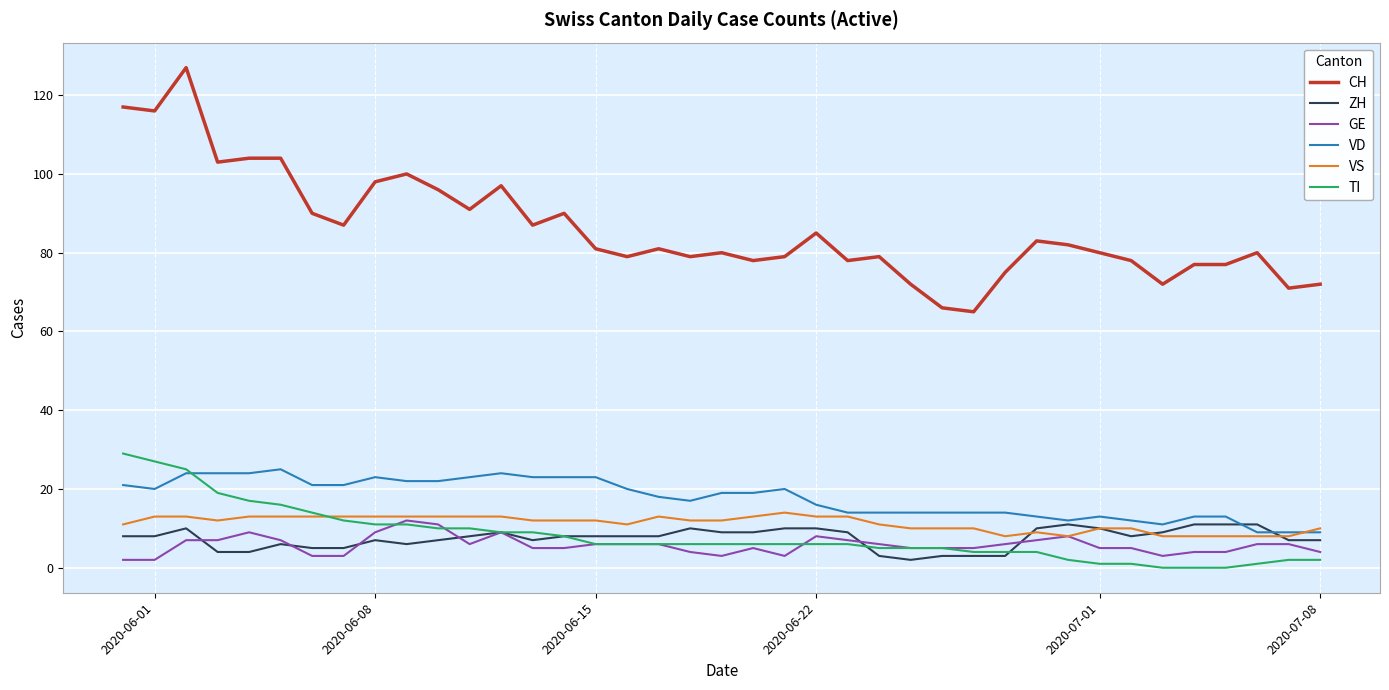

Which series has the widest spread of values?

CH